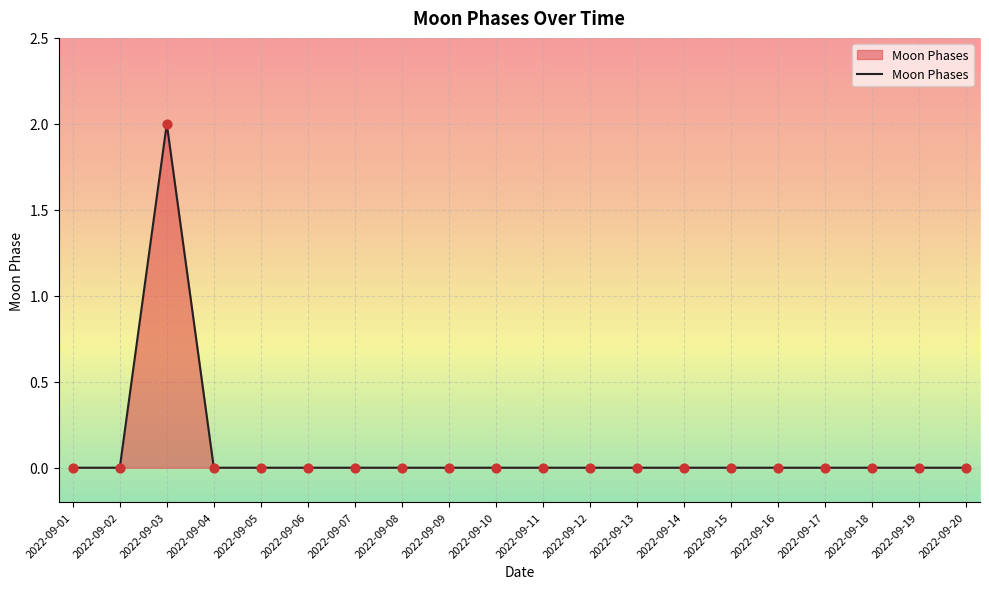

The value at 2022-09-04 is 0. True or false?

True